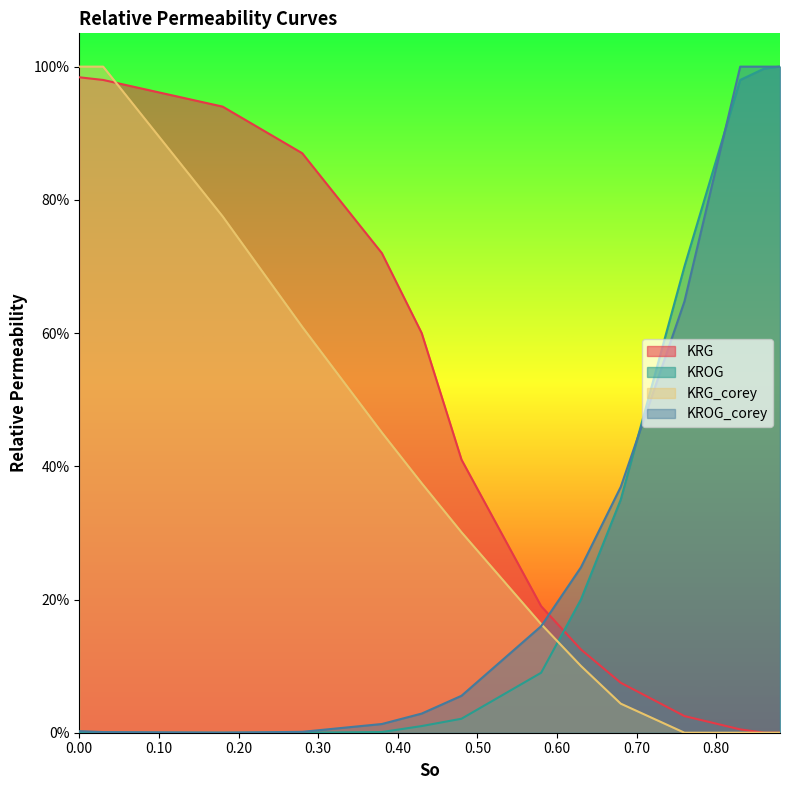

What are all the series names shown in the legend?

KRG, KROG, KRG_corey, KROG_corey